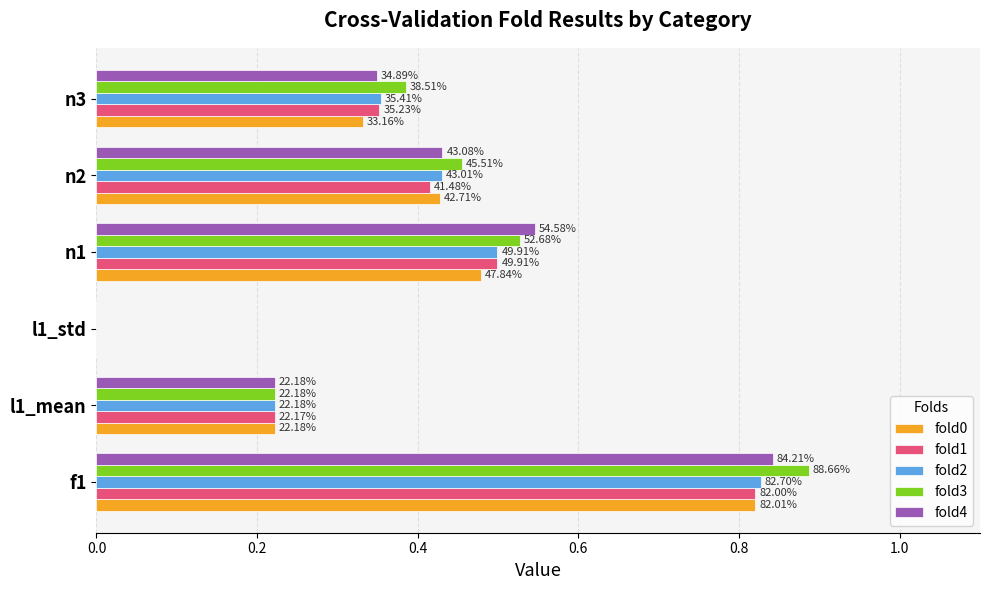

What are all the series names shown in the legend?

fold0, fold1, fold2, fold3, fold4